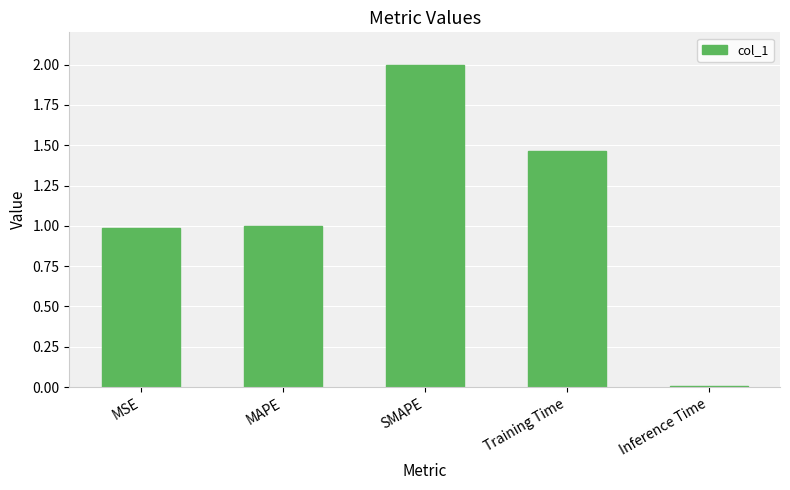

Is it true that the value at Training Time is 1.9?

False